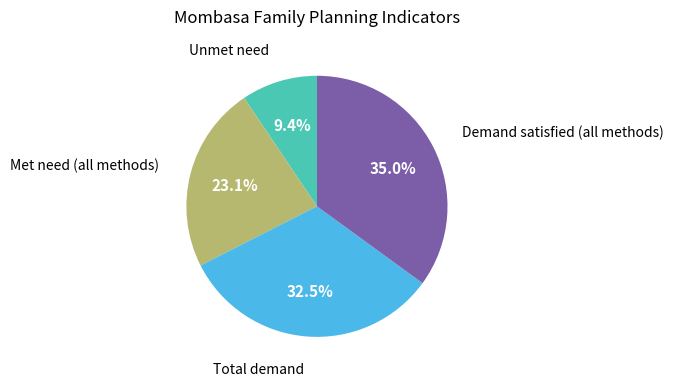

Is there any slice that represents more than half of the pie?

No